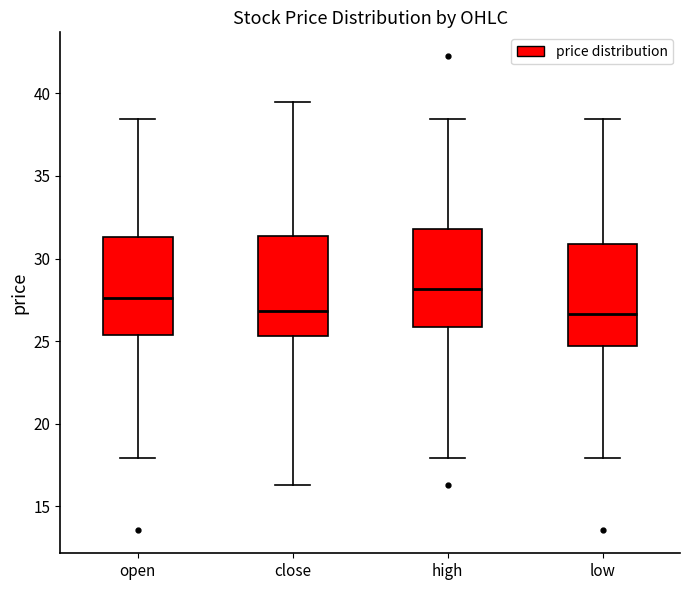

Reading left to right, read every box against the y-axis: the position of its median line, the range the box covers, and the ends of its whiskers. The values are not printed on the chart, so give them approximately, as read against the axis.

open: median 27.5, box 25.5 to 31.5, whiskers 18.0 to 38.5
close: median 27.0, box 25.5 to 31.5, whiskers 16.5 to 39.5
high: median 28.0, box 26.0 to 32.0, whiskers 18.0 to 38.5
low: median 26.5, box 24.5 to 31.0, whiskers 18.0 to 38.5